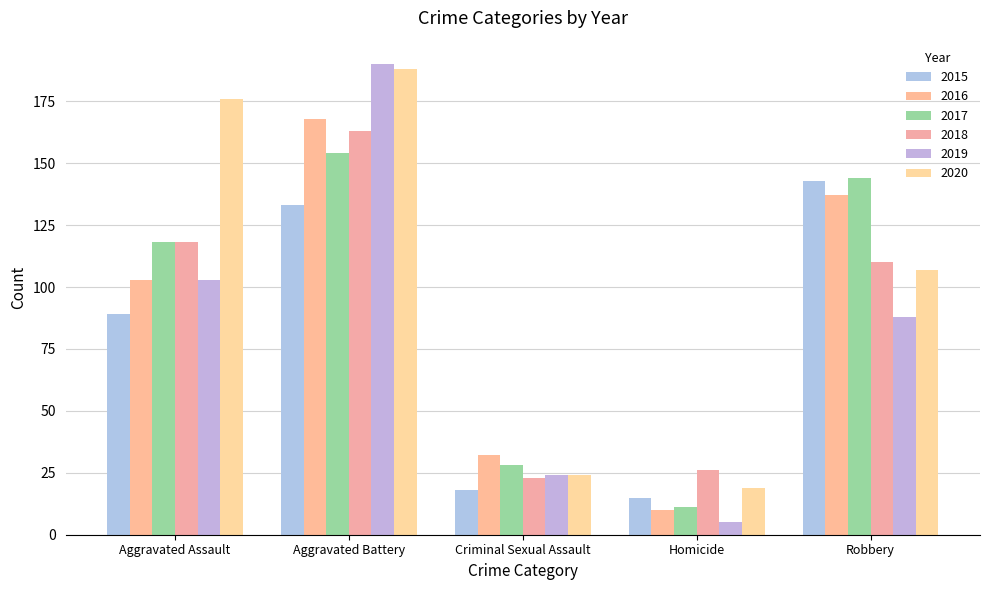

Which category has the lowest value in the 2019 series?

Homicide